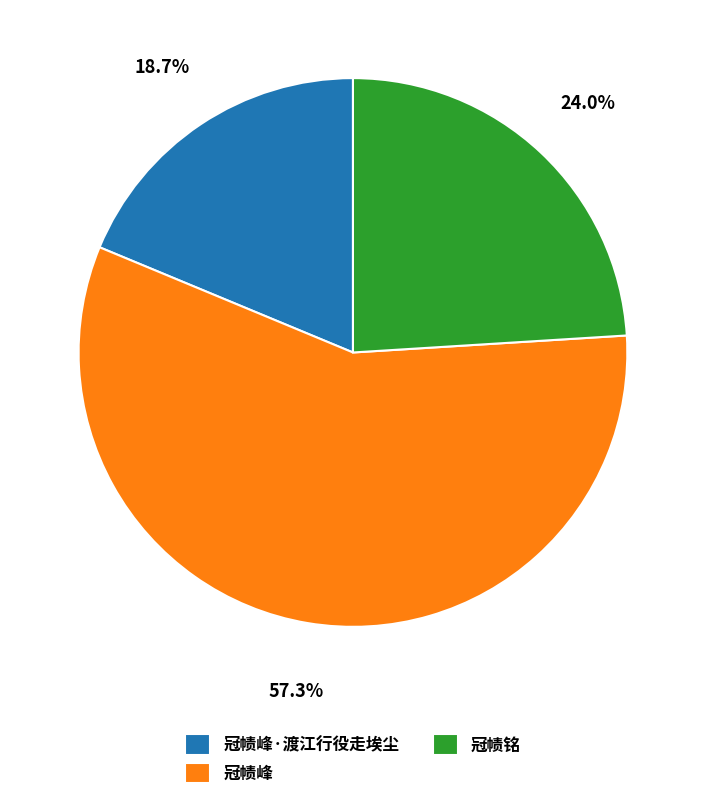

To the nearest percent, what percentage of the pie is 冠帻峰·渡江行役走埃尘?

19%